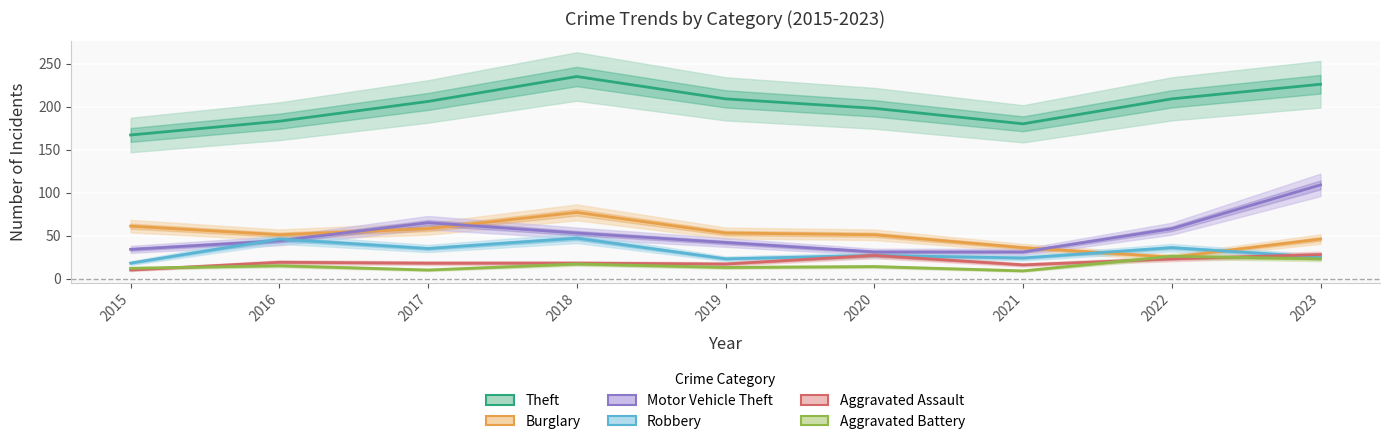

Where does the Aggravated Battery series first go above 14?

2016